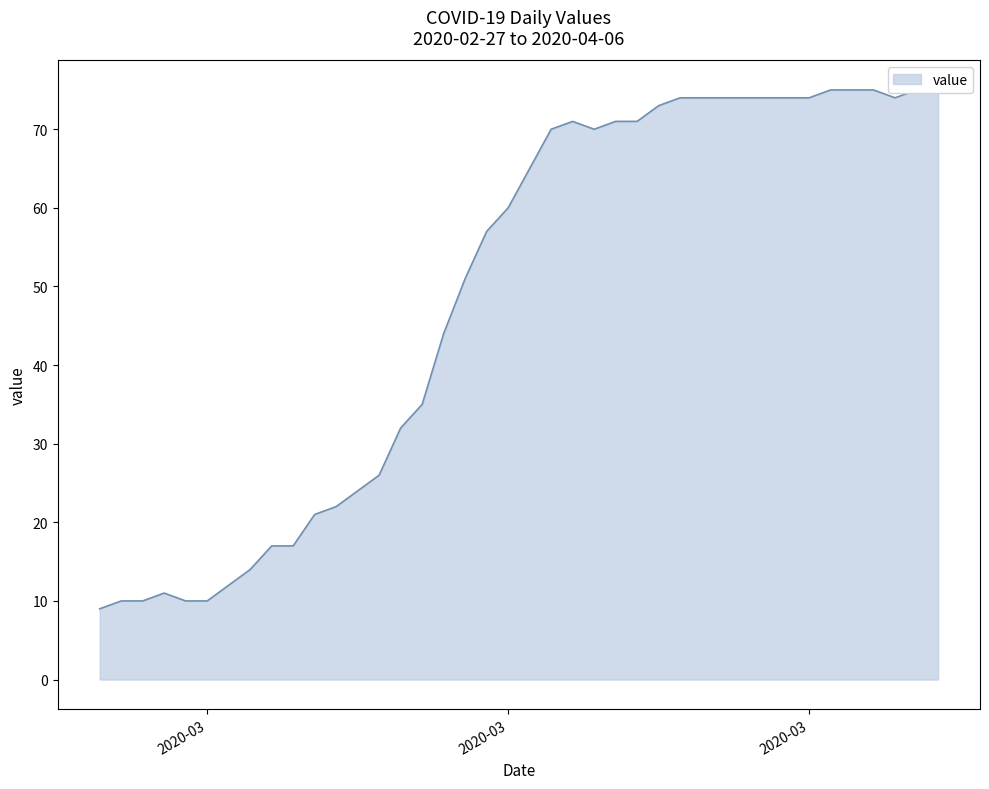

Rank the categories by value from highest to lowest.

2020-04-01, 2020-04-02, 2020-04-03, 2020-04-05, 2020-04-06, 2020-03-25, 2020-03-26, 2020-03-27, 2020-03-28, 2020-03-29, 2020-03-30, 2020-03-31, 2020-04-04, 2020-03-24, 2020-03-20, 2020-03-22, 2020-03-23, 2020-03-19, 2020-03-21, 2020-03-18, 2020-03-17, 2020-03-16, 2020-03-15, 2020-03-14, 2020-03-13, 2020-03-12, 2020-03-11, 2020-03-10, 2020-03-09, 2020-03-08, 2020-03-06, 2020-03-07, 2020-03-05, 2020-03-04, 2020-03-01, 2020-02-28, 2020-02-29, 2020-03-02, 2020-03-03, 2020-02-27